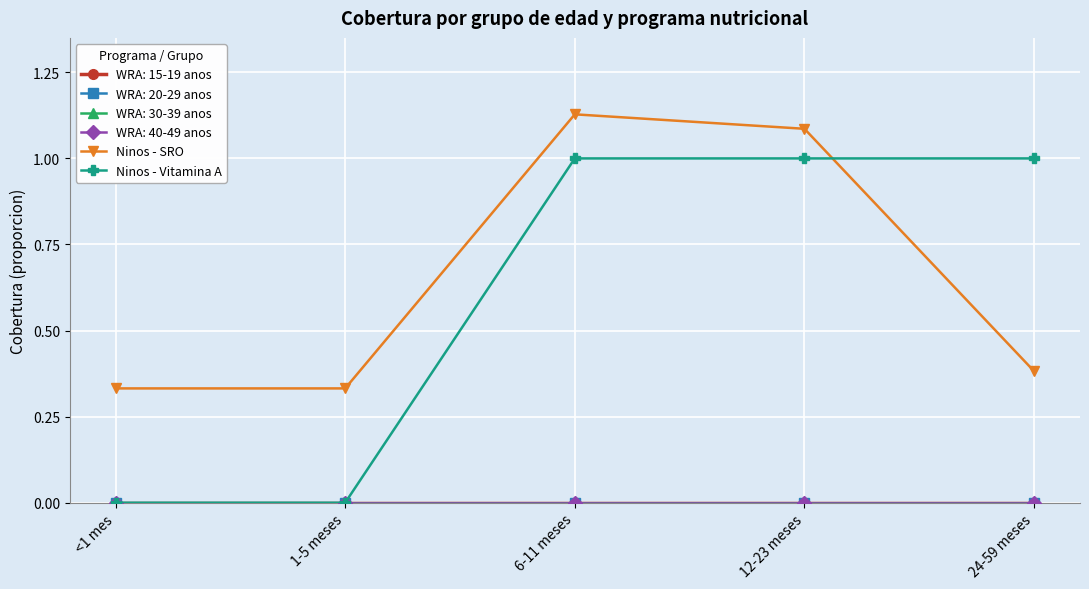

Does the chart have visible grid lines?

Yes